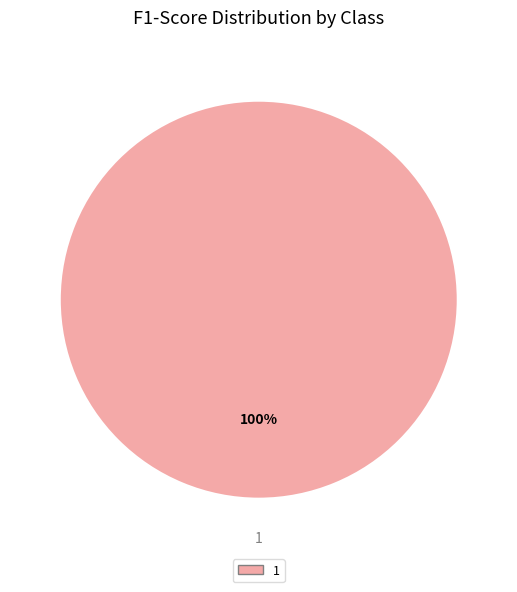

Rank the categories by value from lowest to highest.

1